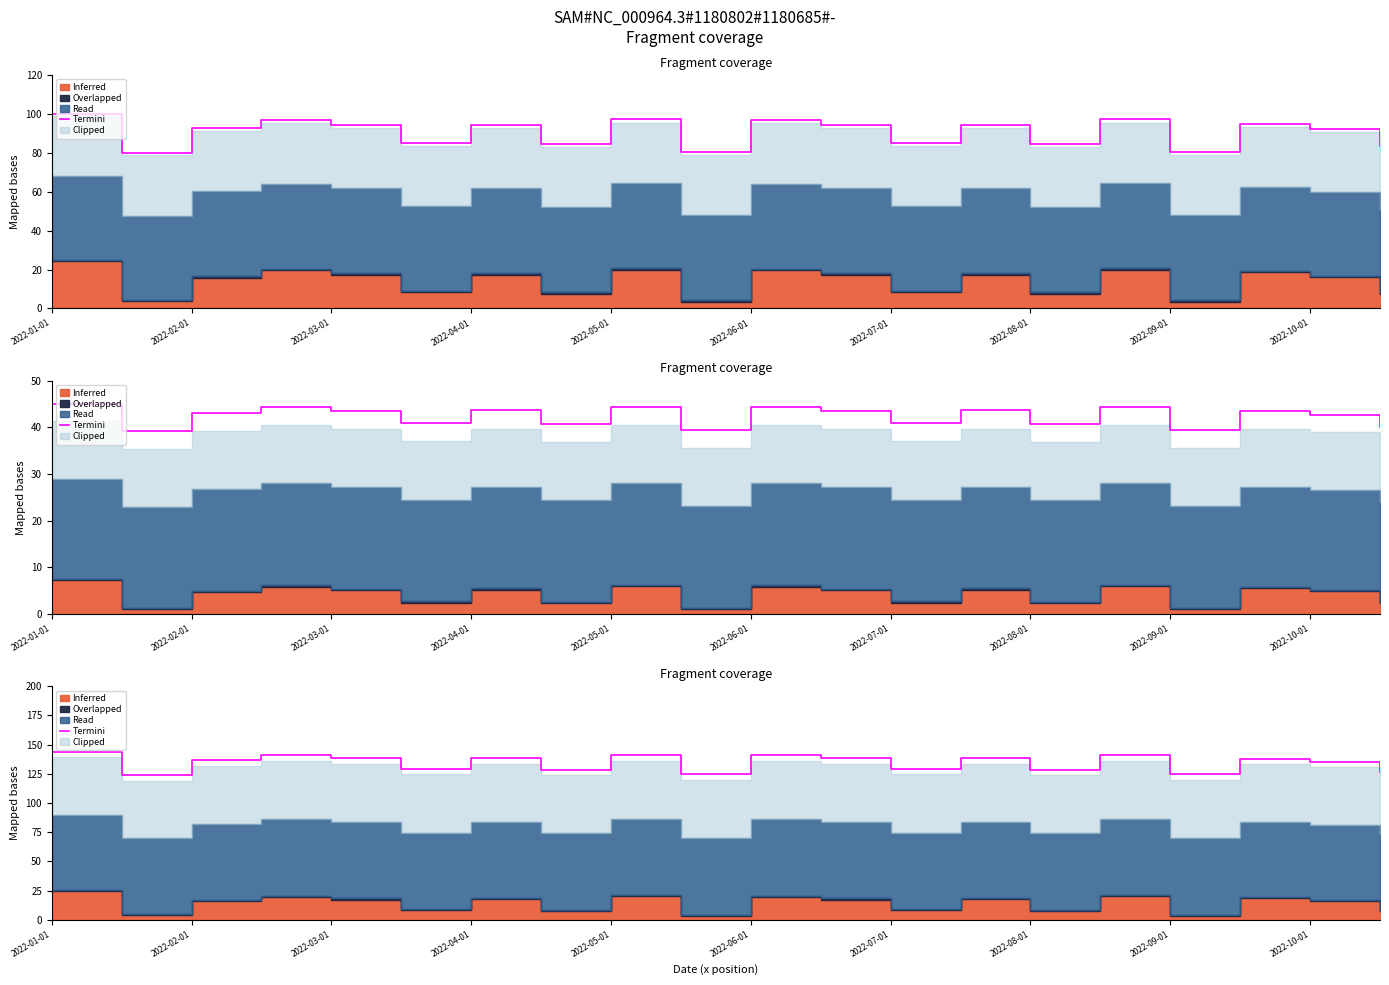

Where is the first local minimum?

2022-02-01